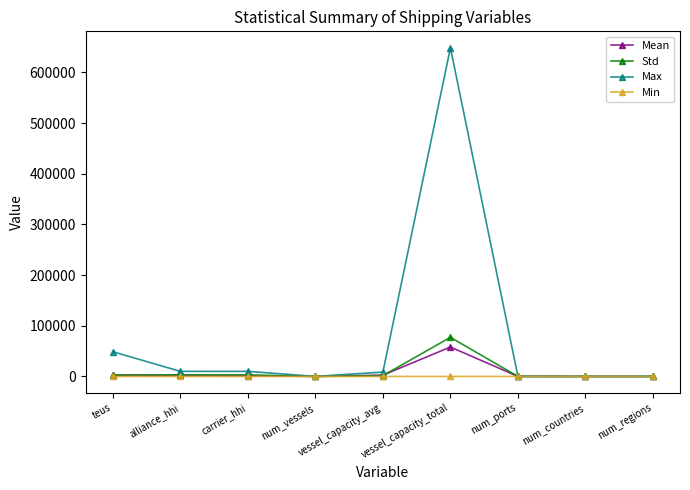

At which label does Std reach its peak?

vessel_capacity_total